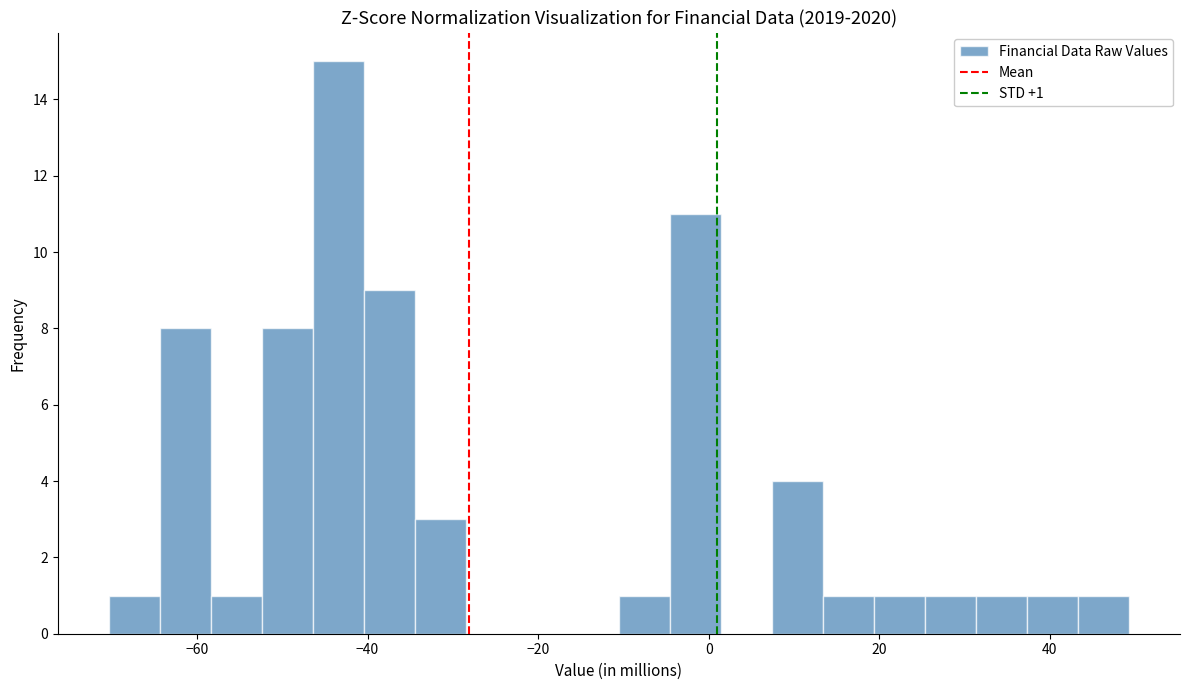

Read against the x-axis, roughly where is the centre of the tallest bar?

-44